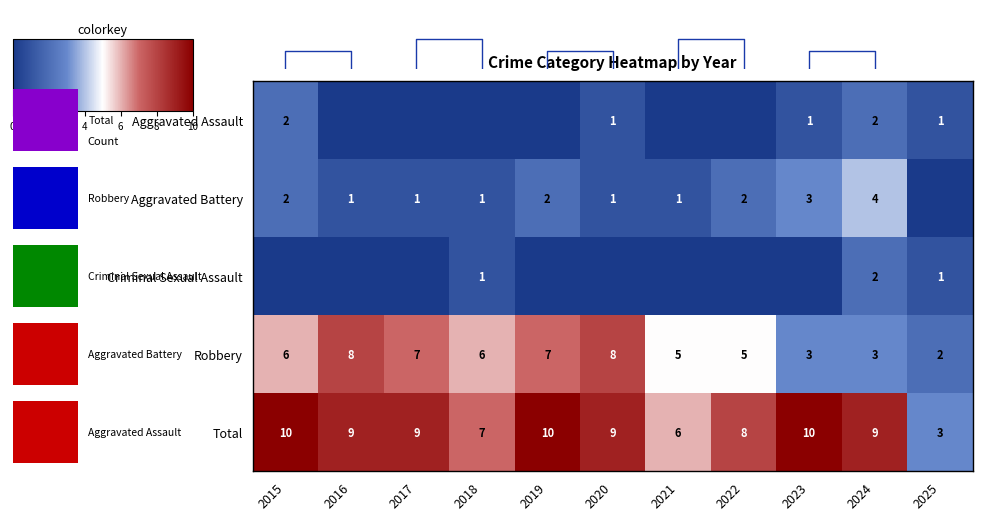

Is it true that Robbery equals 3 at 2020?

False